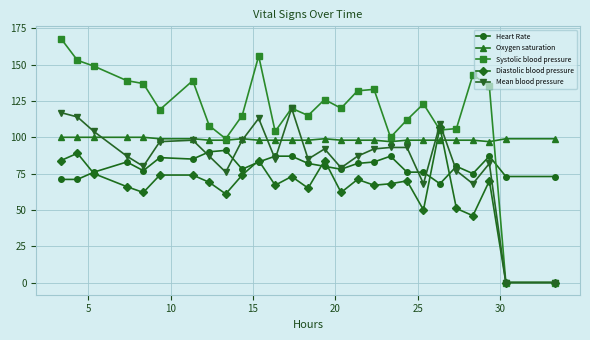

True or false: Diastolic blood pressure has more than 0 interior local peaks.

True